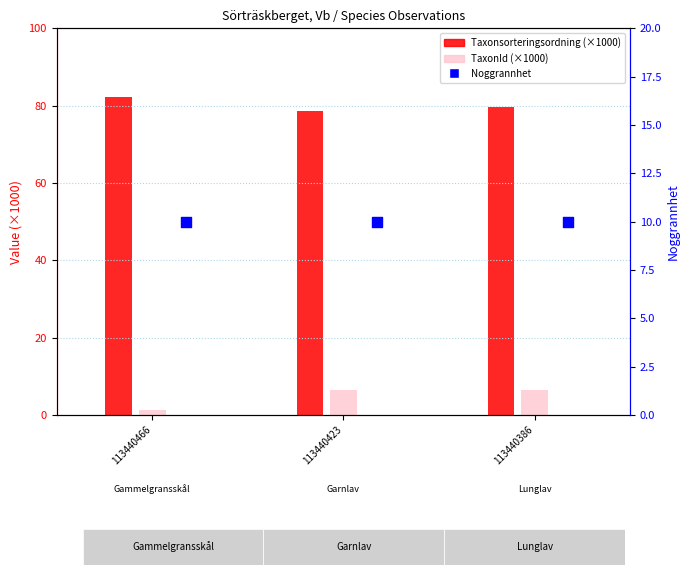

Which series contains the highest Y value?

Taxonsorteringsordning (×1000)